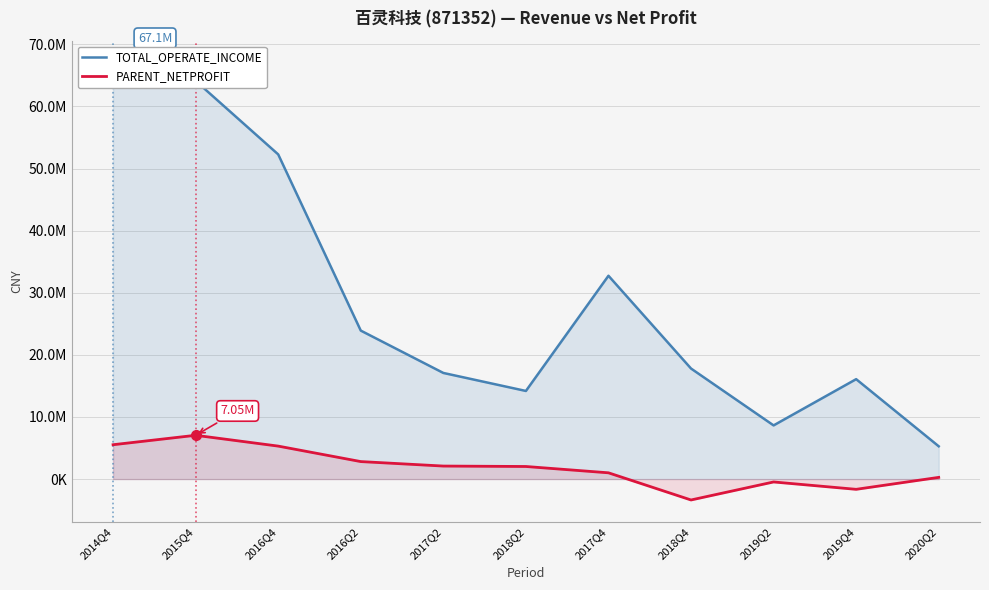

How many interior local valleys does the TOTAL_OPERATE_INCOME series have?

2